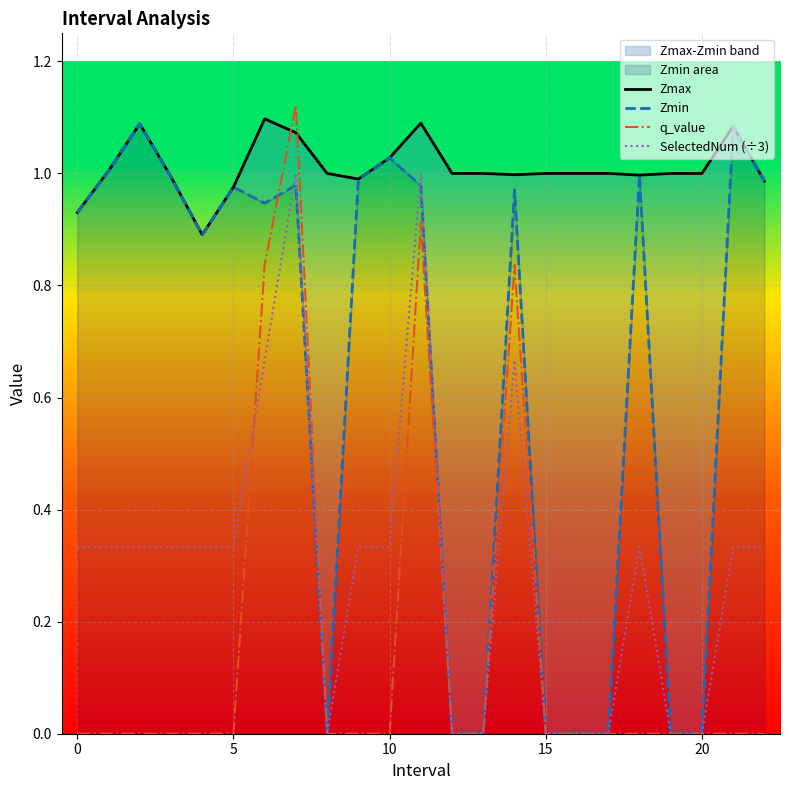

How many times do SelectedNum (÷3) and Zmin cross each other?

2